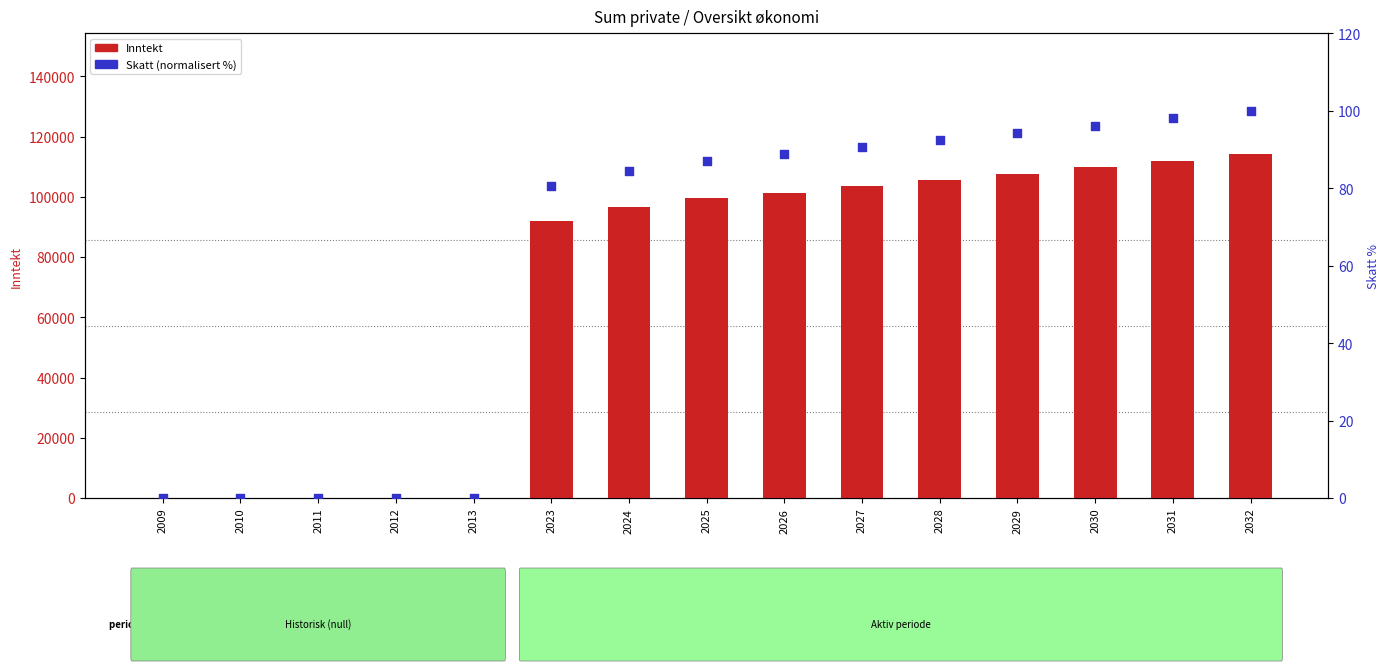

Which series reaches the maximum Y coordinate?

Inntekt